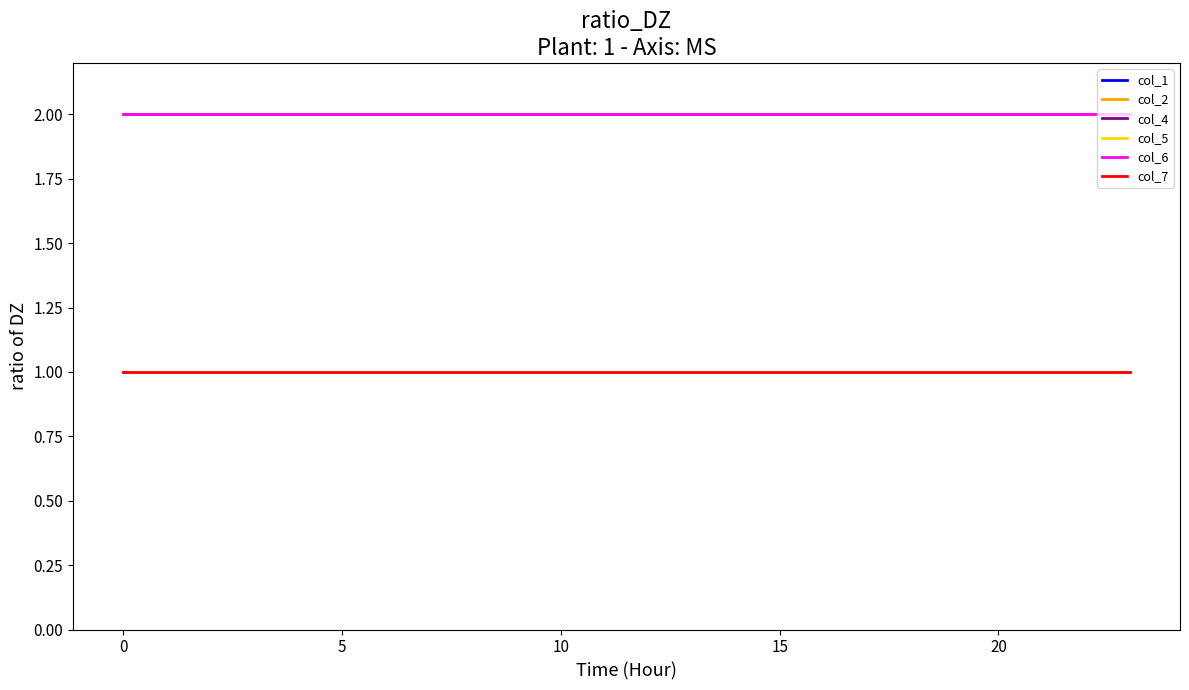

True or false: col_2 has more than 0 interior local peaks.

False